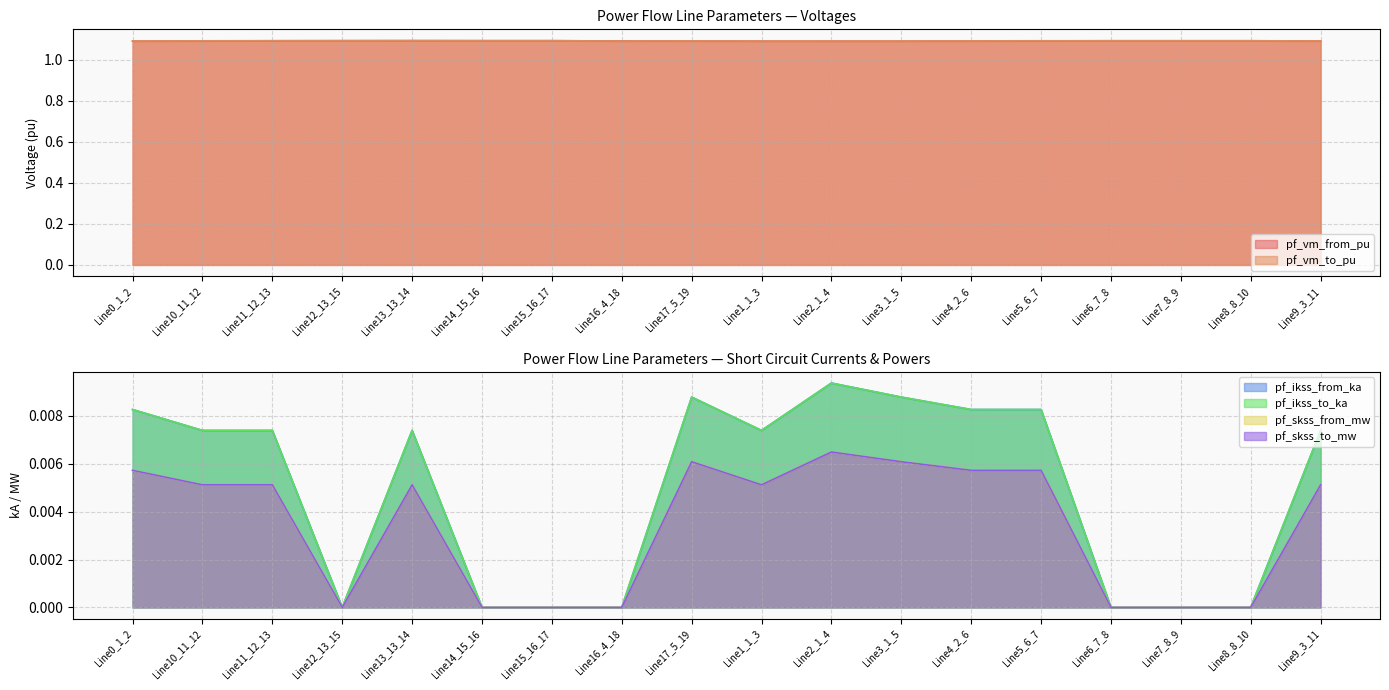

Reading left to right, transcribe all the data shown in this chart.

pf_vm_from_pu: Line0_1_2=1.1	Line10_11_12=1.1	Line11_12_13=1.1	Line12_13_15=1.1	Line13_13_14=1.1	Line14_15_16=1.1	Line15_16_17=1.1	Line16_4_18=1.1	Line17_5_19=1.1	Line1_1_3=1.1	Line2_1_4=1.1	Line3_1_5=1.1	Line4_2_6=1.1	Line5_6_7=1.1	Line6_7_8=1.1	Line7_8_9=1.1	Line8_8_10=1.1	Line9_3_11=1.1
pf_vm_to_pu: Line0_1_2=1.1	Line10_11_12=1.1	Line11_12_13=1.1	Line12_13_15=1.1	Line13_13_14=1.1	Line14_15_16=1.1	Line15_16_17=1.1	Line16_4_18=1.1	Line17_5_19=1.1	Line1_1_3=1.1	Line2_1_4=1.1	Line3_1_5=1.1	Line4_2_6=1.1	Line5_6_7=1.1	Line6_7_8=1.1	Line7_8_9=1.1	Line8_8_10=1.1	Line9_3_11=1.1
pf_ikss_from_ka: Line0_1_2=0.0	Line10_11_12=0.0	Line11_12_13=0.0	Line12_13_15=0.0	Line13_13_14=0.0	Line14_15_16=0.0	Line15_16_17=0.0	Line16_4_18=0.0	Line17_5_19=0.0	Line1_1_3=0.0	Line2_1_4=0.0	Line3_1_5=0.0	Line4_2_6=0.0	Line5_6_7=0.0	Line6_7_8=0.0	Line7_8_9=0.0	Line8_8_10=0.0	Line9_3_11=0.0
pf_ikss_to_ka: Line0_1_2=0.0	Line10_11_12=0.0	Line11_12_13=0.0	Line12_13_15=0.0	Line13_13_14=0.0	Line14_15_16=0.0	Line15_16_17=0.0	Line16_4_18=0.0	Line17_5_19=0.0	Line1_1_3=0.0	Line2_1_4=0.0	Line3_1_5=0.0	Line4_2_6=0.0	Line5_6_7=0.0	Line6_7_8=0.0	Line7_8_9=0.0	Line8_8_10=0.0	Line9_3_11=0.0
pf_skss_from_mw: Line0_1_2=0.0	Line10_11_12=0.0	Line11_12_13=0.0	Line12_13_15=0.0	Line13_13_14=0.0	Line14_15_16=0.0	Line15_16_17=0.0	Line16_4_18=0.0	Line17_5_19=0.0	Line1_1_3=0.0	Line2_1_4=0.0	Line3_1_5=0.0	Line4_2_6=0.0	Line5_6_7=0.0	Line6_7_8=0.0	Line7_8_9=0.0	Line8_8_10=0.0	Line9_3_11=0.0
pf_skss_to_mw: Line0_1_2=0.0	Line10_11_12=0.0	Line11_12_13=0.0	Line12_13_15=0.0	Line13_13_14=0.0	Line14_15_16=0.0	Line15_16_17=0.0	Line16_4_18=0.0	Line17_5_19=0.0	Line1_1_3=0.0	Line2_1_4=0.0	Line3_1_5=0.0	Line4_2_6=0.0	Line5_6_7=0.0	Line6_7_8=0.0	Line7_8_9=0.0	Line8_8_10=0.0	Line9_3_11=0.0